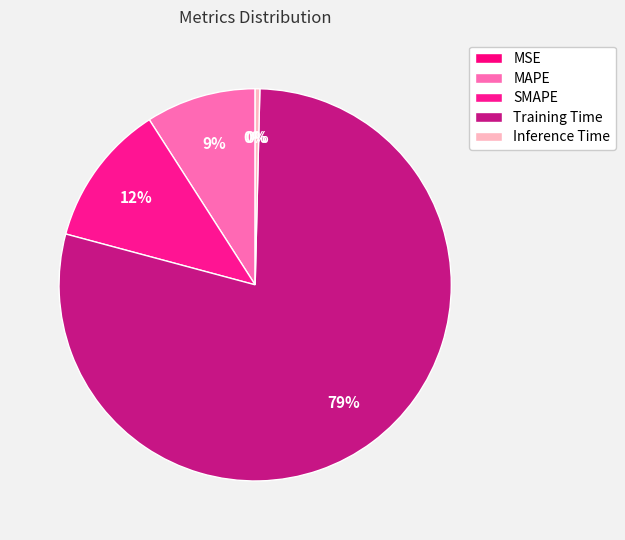

How many slices are in this pie chart?

5